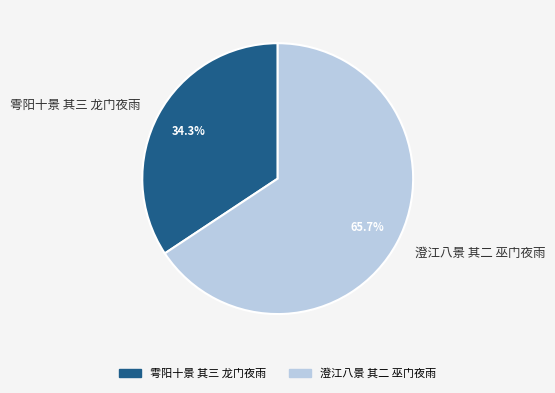

To the nearest percent, what is the combined percentage of 雩阳十景 其三 龙门夜雨 and 澄江八景 其二 巫门夜雨?

100%